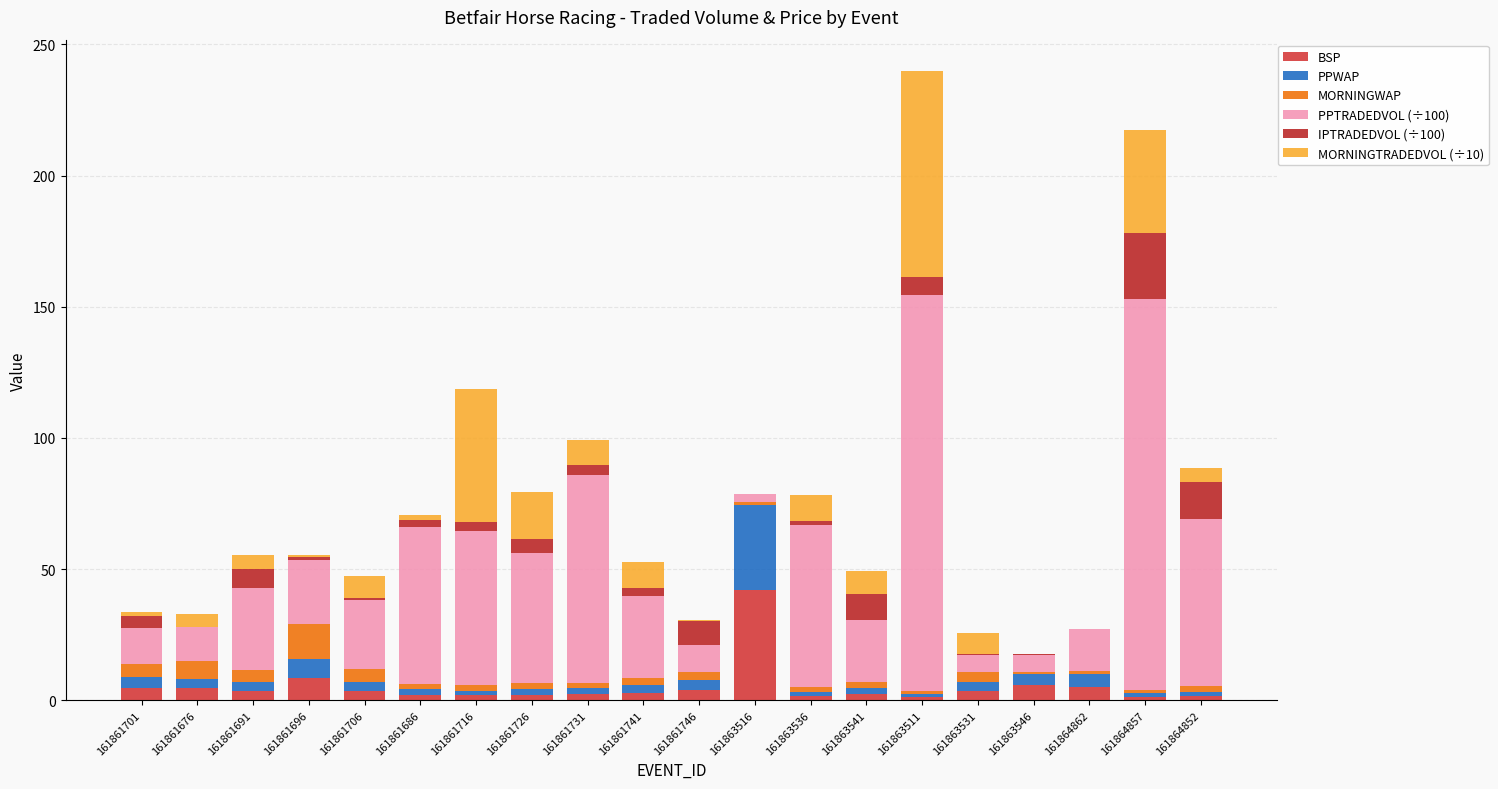

Are the bars horizontal?

No